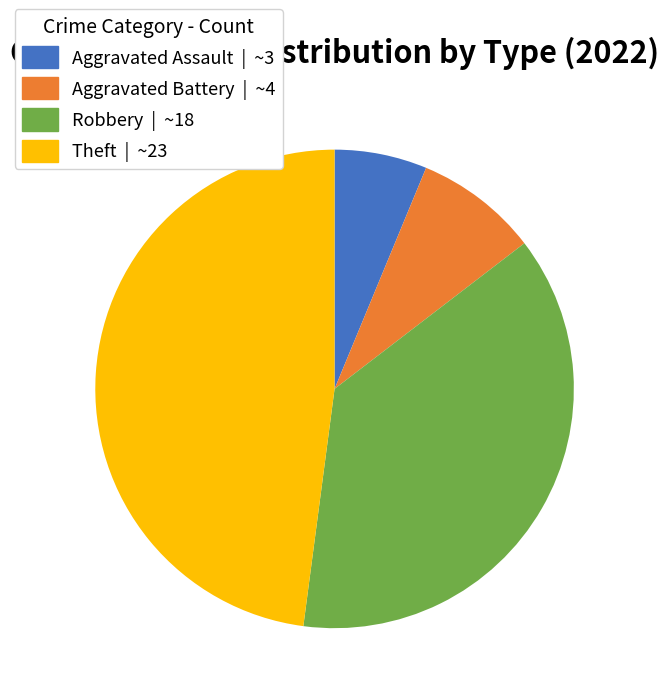

The Aggravated Battery slice represents 14% of the pie. True or false?

False